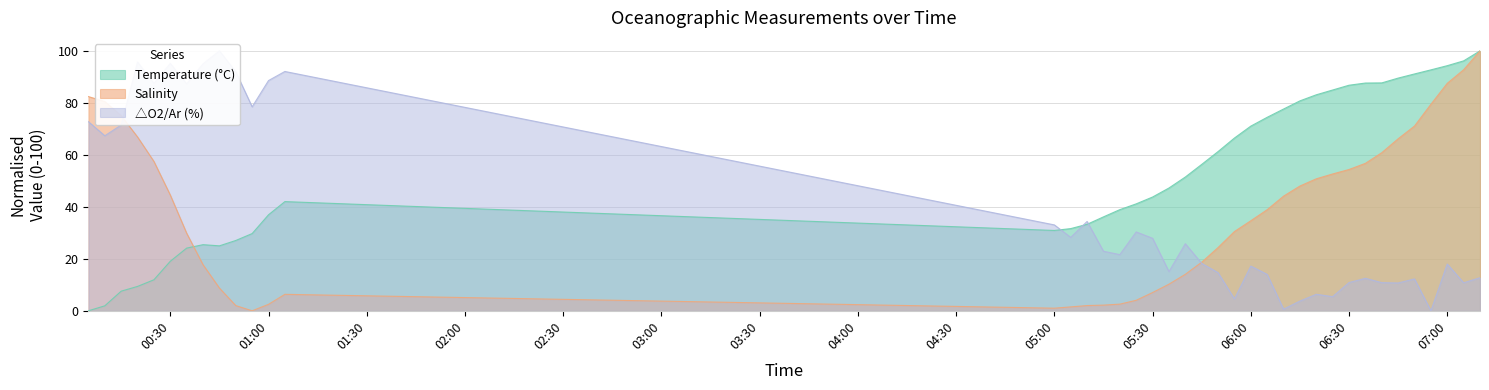

Is the value of △O2/Ar (%) at 2017-08-03 05:40 greater than the value of Temperature (°C) at 2017-08-03 06:40?

No